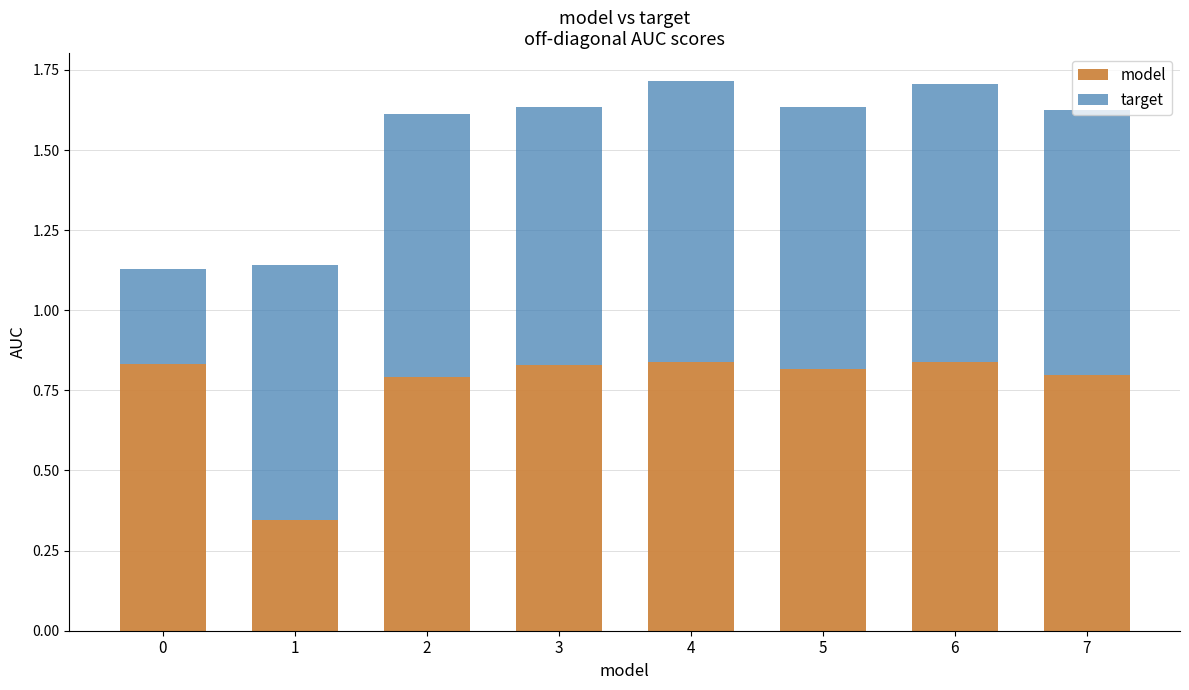

What are all the series names shown in the legend?

model, target